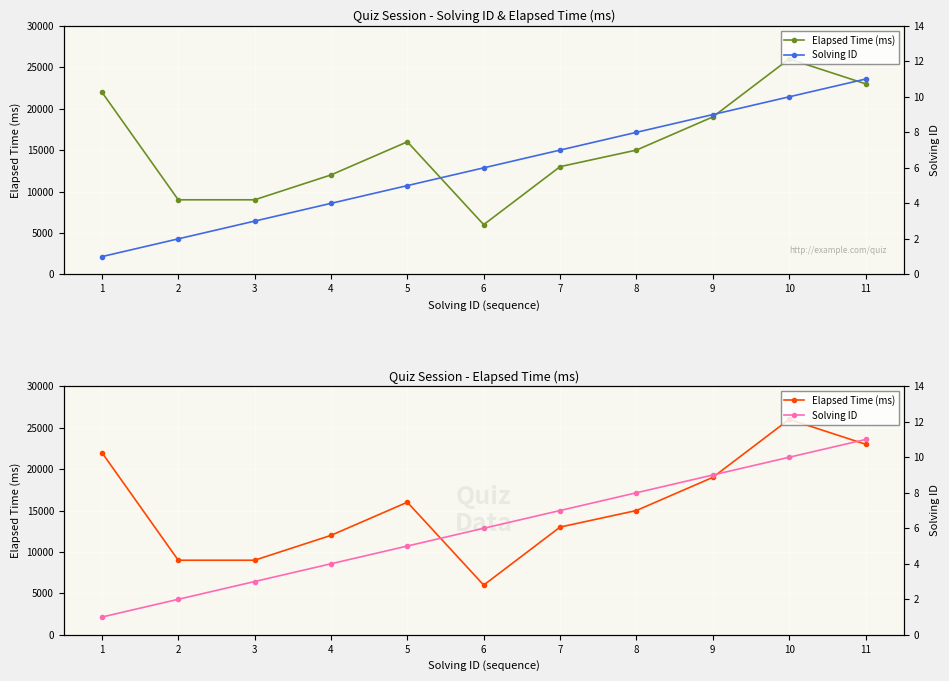

True or false: Solving ID and Elapsed Time (ms) cross at least once.

False